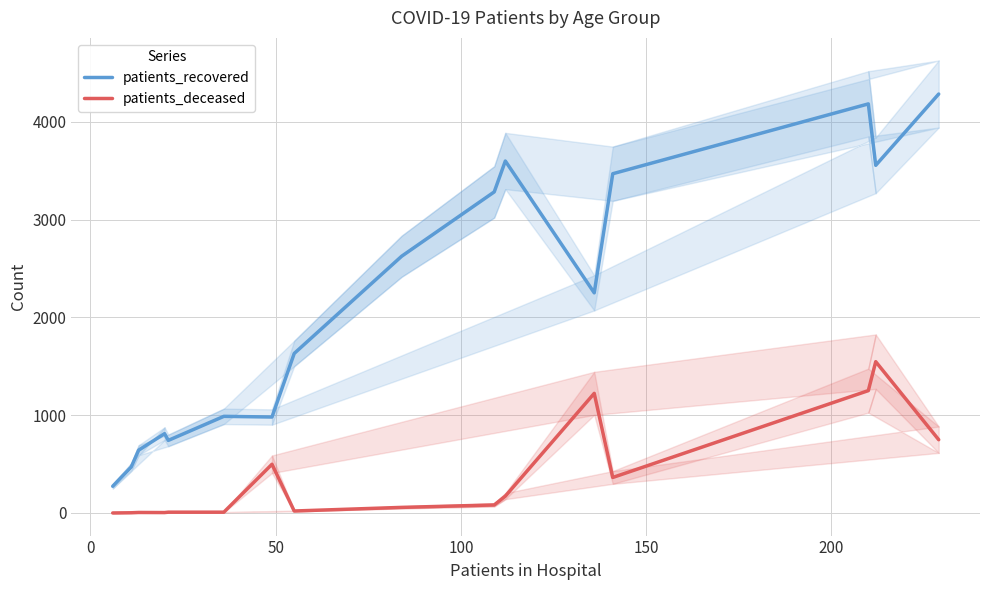

What is the maximum value for patients_deceased?

1547